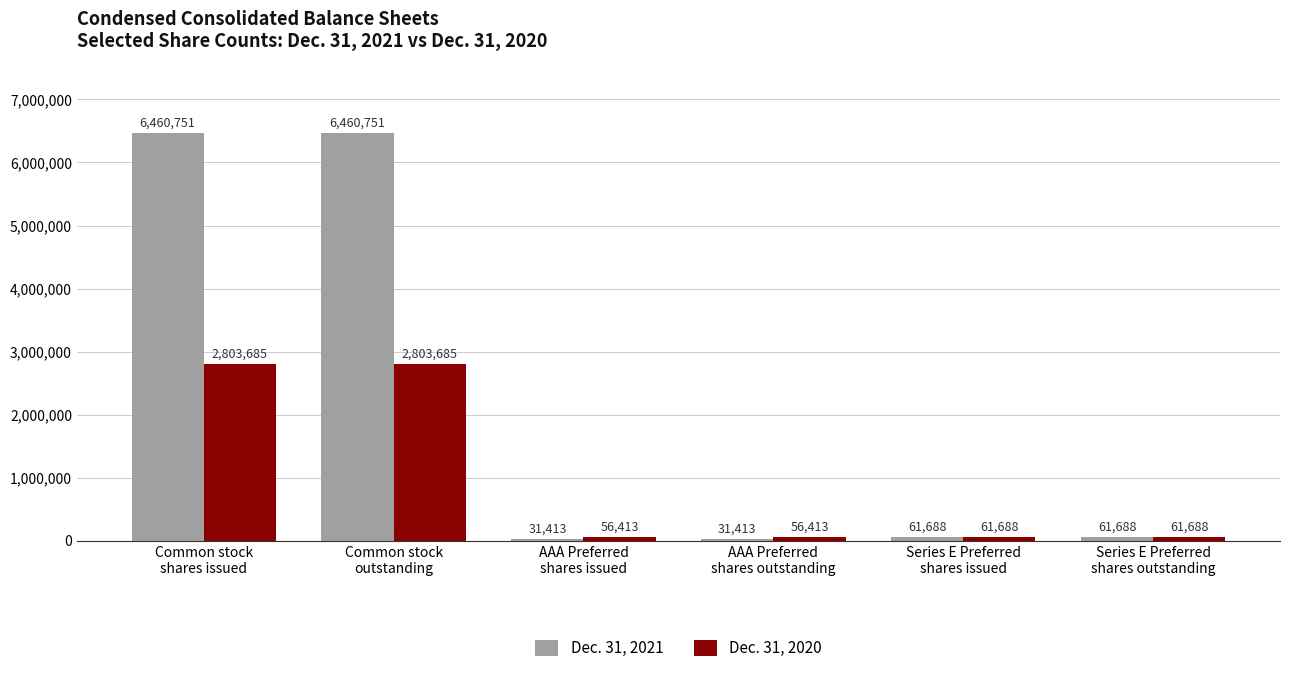

What is the approximate value of Dec. 31, 2021 at Common stock
outstanding?

6460751